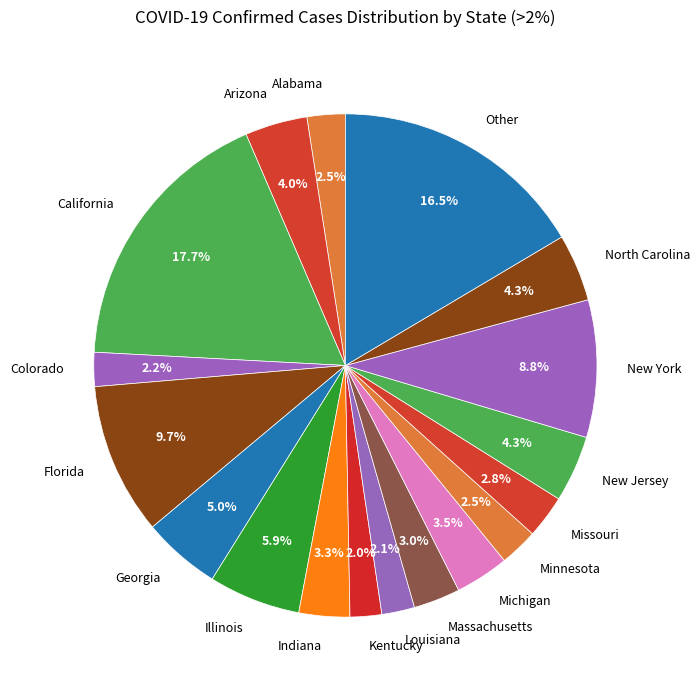

Does any single category account for the majority?

No